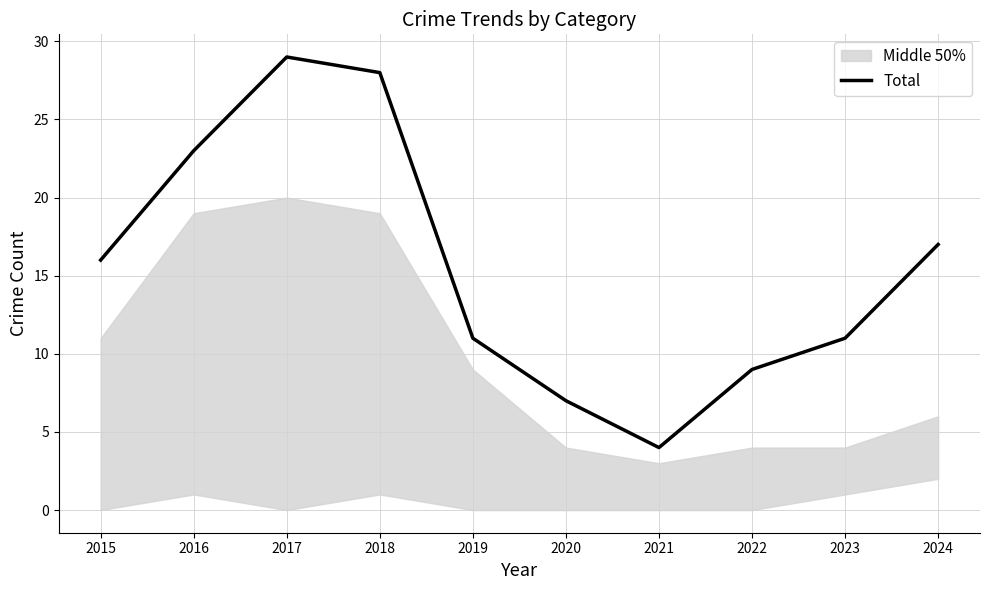

At which label does the data first exceed 16?

2016